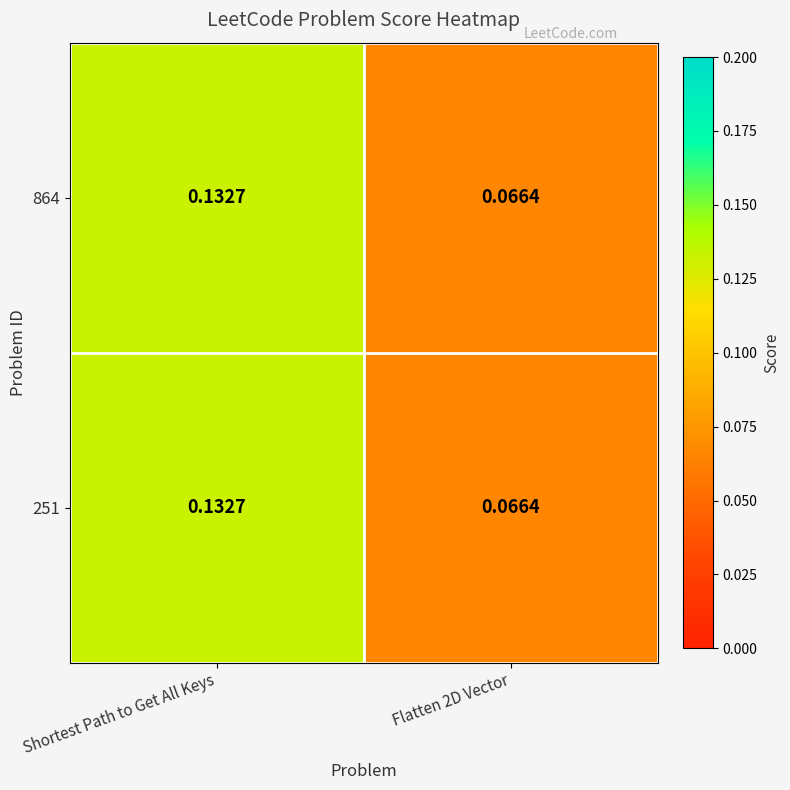

Which label corresponds to the largest value in the chart?

Shortest Path to Get All Keys